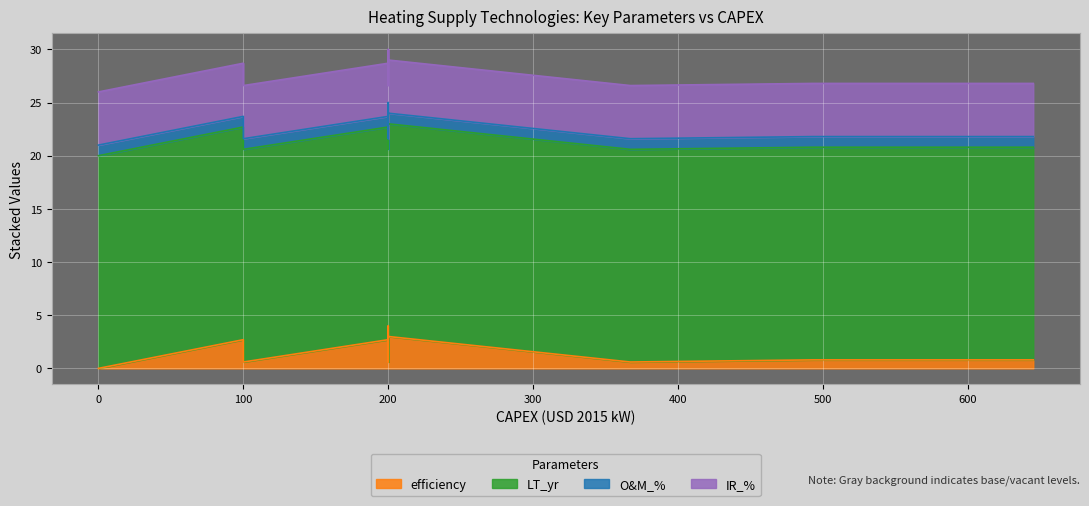

True or false: efficiency and LT_yr cross at least once.

False